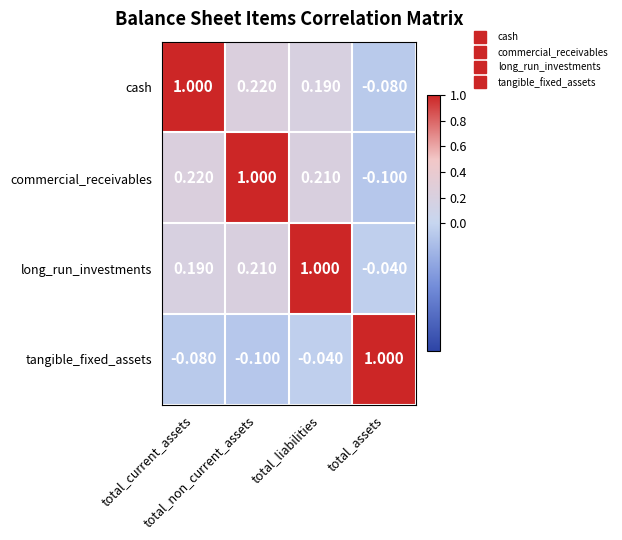

Which series has the largest total across all categories?

long_run_investments